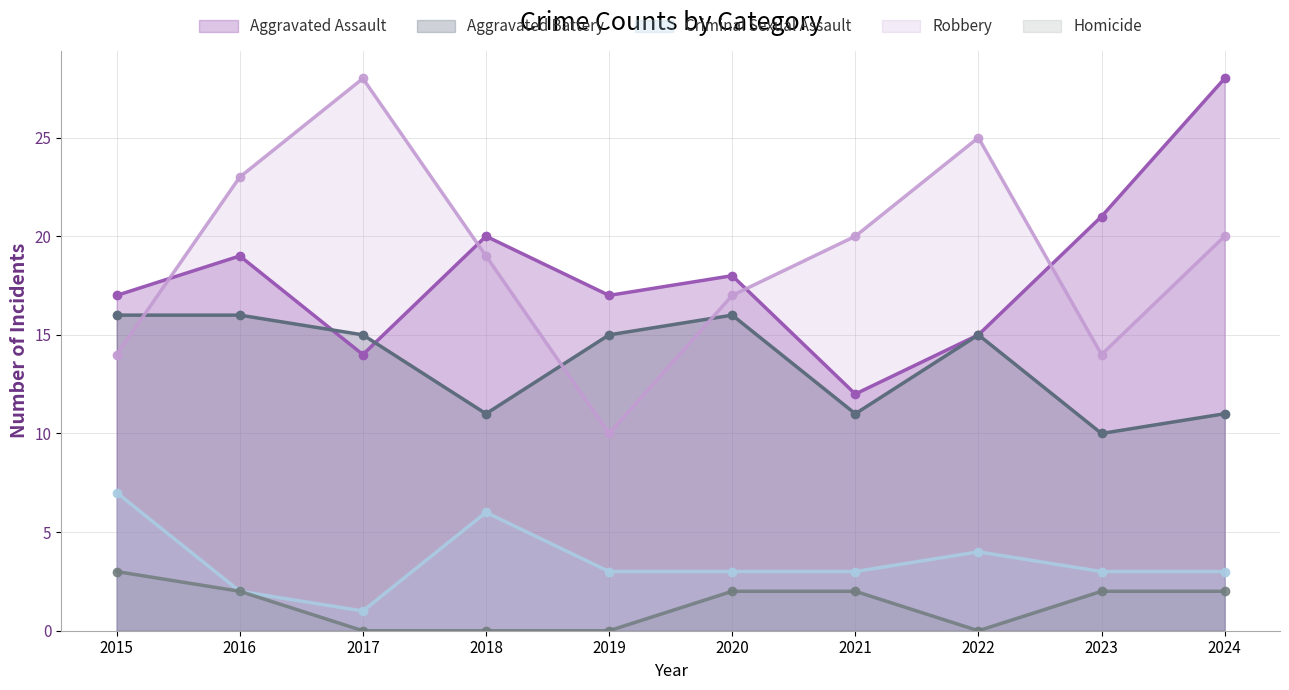

Which series has the largest range (max minus min)?

Robbery